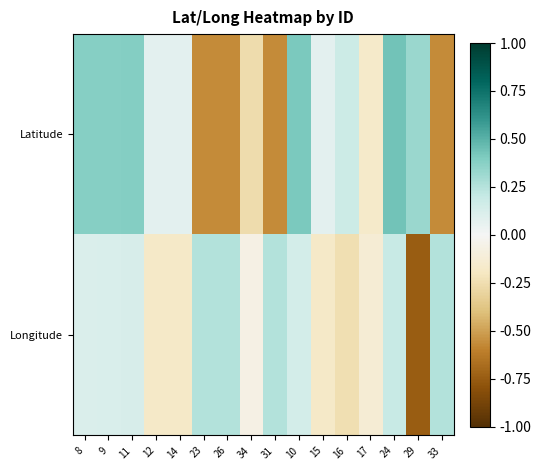

Which series changed the most between 10 and 33?

Latitude